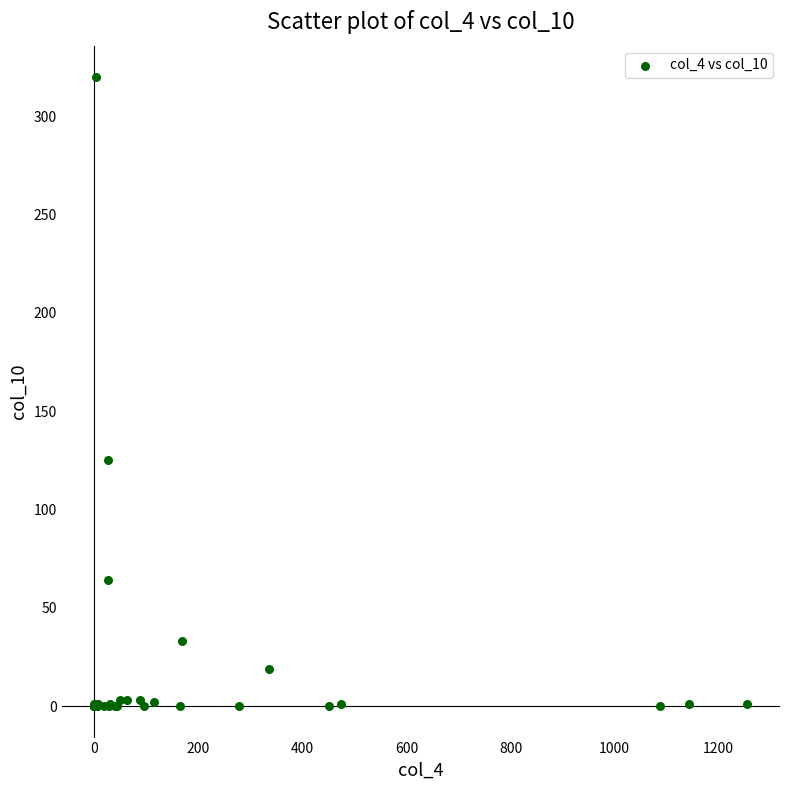

What Y value in the scatter plot is closest to 160?

125